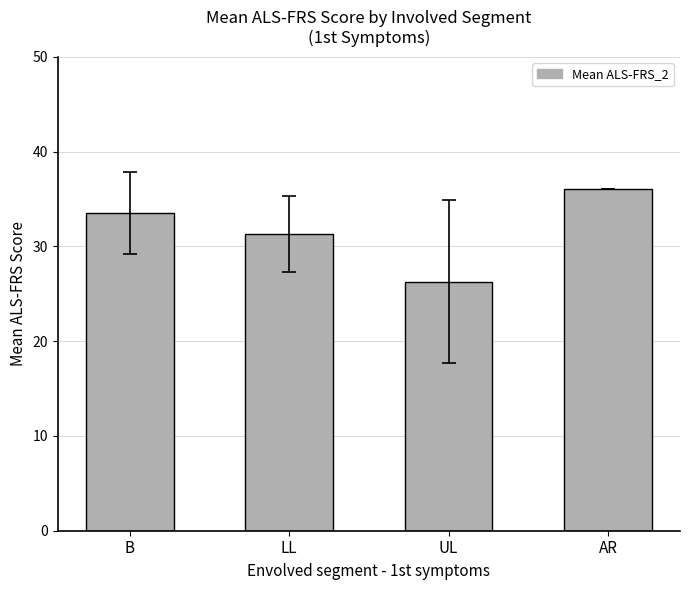

What is the change in value from LL to UL?

-5.0